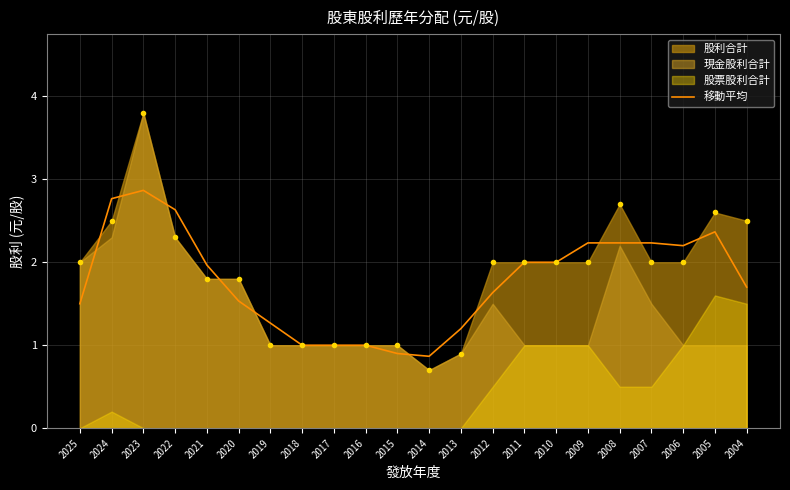

Where is the first local minimum?

2014